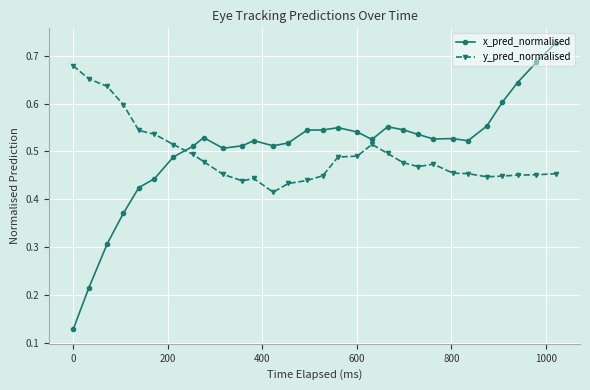

True or false: y_pred_normalised and x_pred_normalised cross at least once.

True